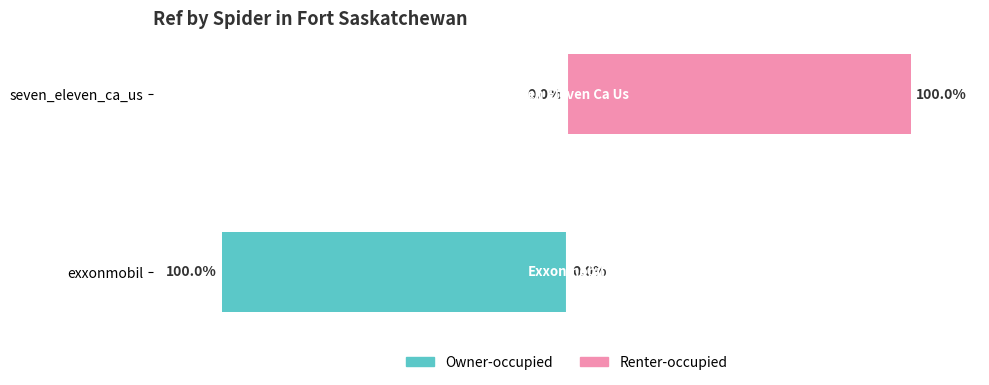

Which has a higher value, seven_eleven_ca_us or exxonmobil?

seven_eleven_ca_us